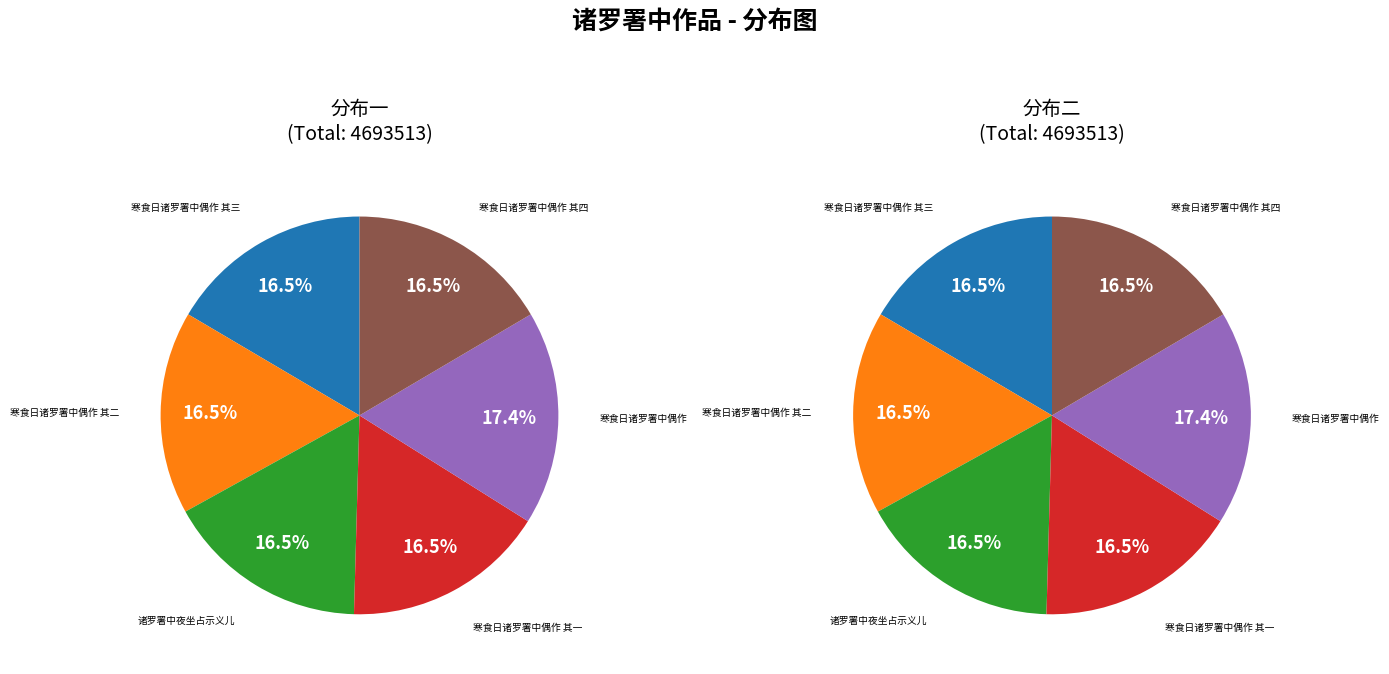

Which category has the biggest portion of the pie?

寒食日诸罗署中偶作